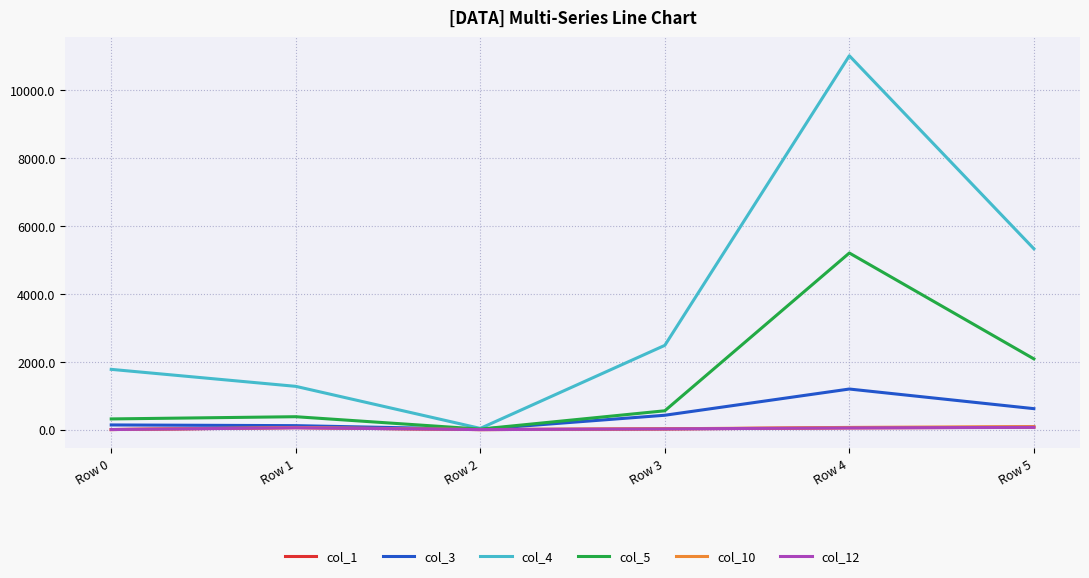

What is the difference between the col_5 values at Row 2 and Row 3?

540.1